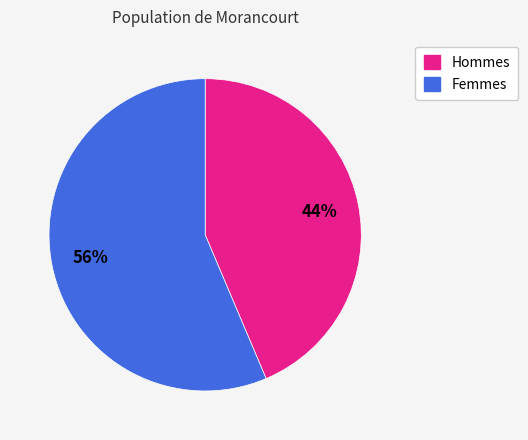

Is there any slice that represents more than half of the pie?

Yes